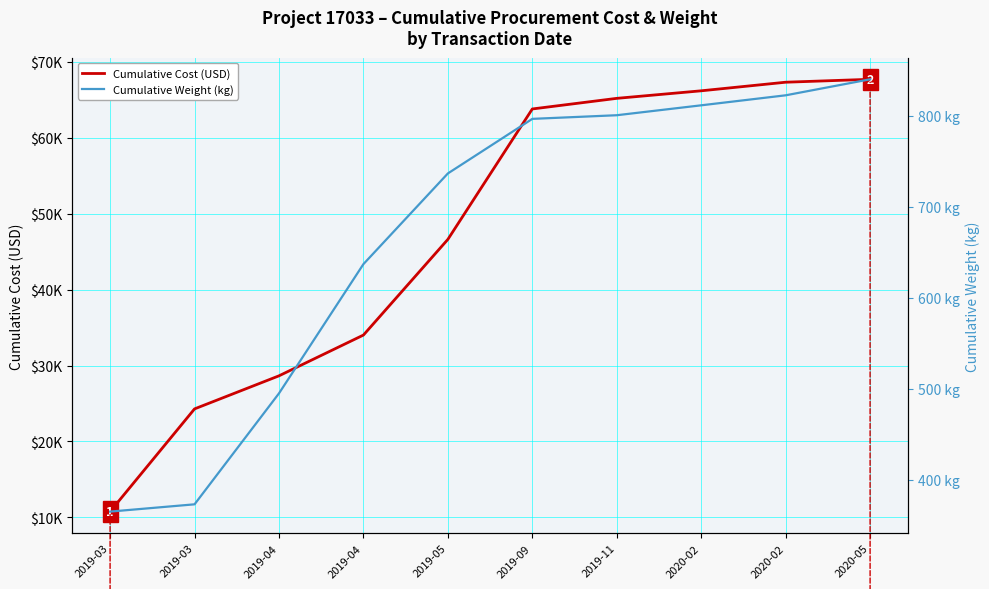

Reading left to right, list all the values displayed in this chart.

Cumulative Cost (USD): 10760.0	24288.0	28644.0	34013.0	46617.0	63795.0	65193.0	66187.0	67318.0	67702.0
Cumulative Weight (kg): 364.8	372.8	494.8	636.9	736.6	796.6	800.6	811.5	822.5	840.1